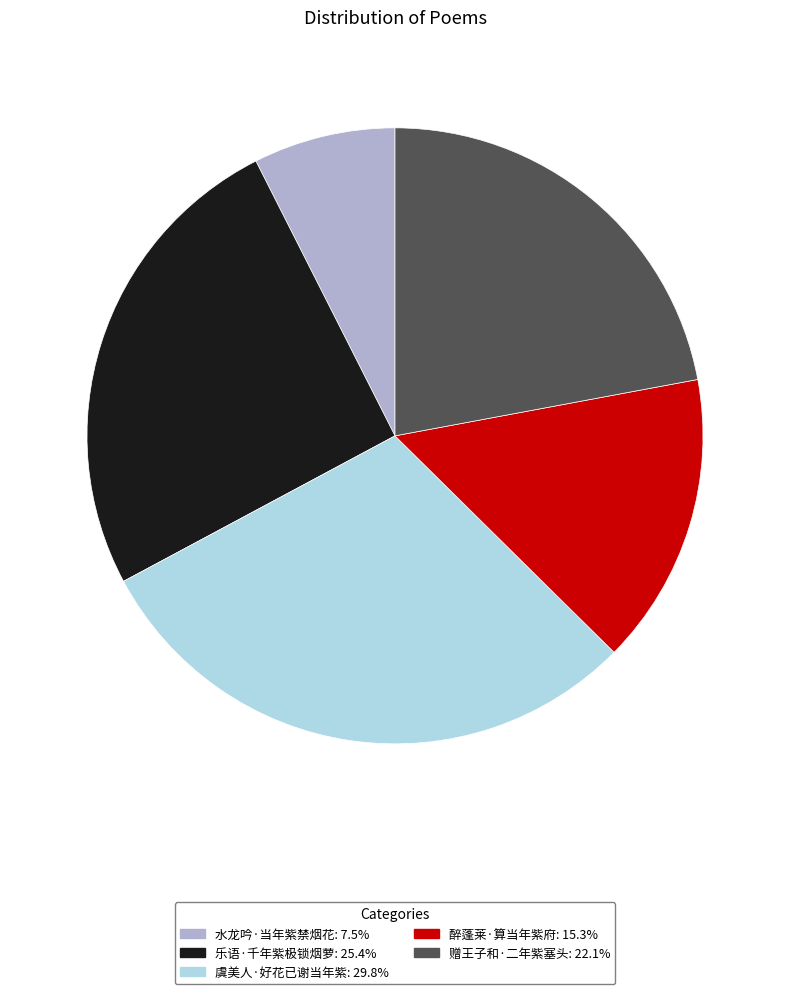

True or false: 虞美人·好花已谢当年紫 accounts for 43% of the total.

False